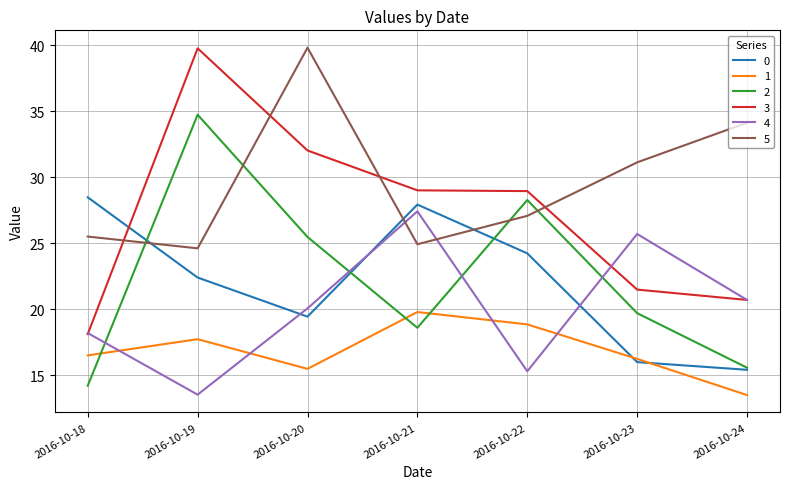

At which label does 2 reach its minimum?

2016-10-18